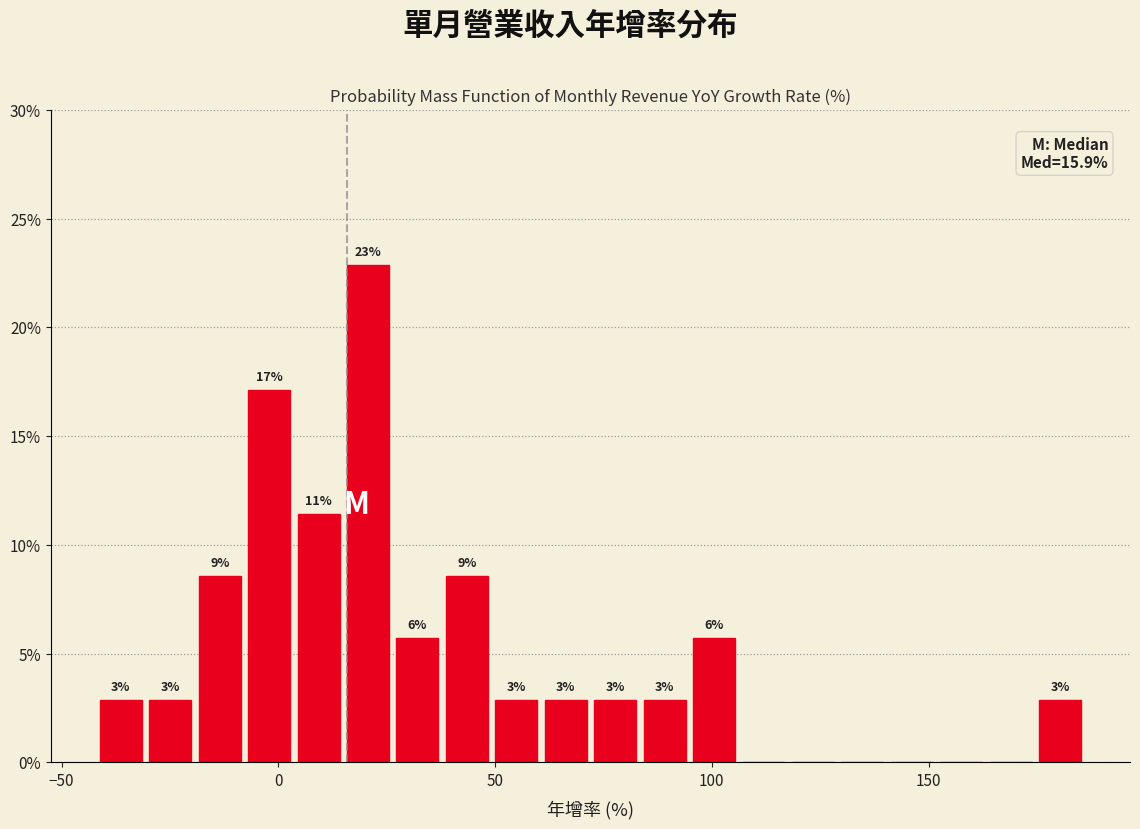

Around what value on the x-axis is the tallest bar? Give the approximate position of its centre, as read against the axis.

20